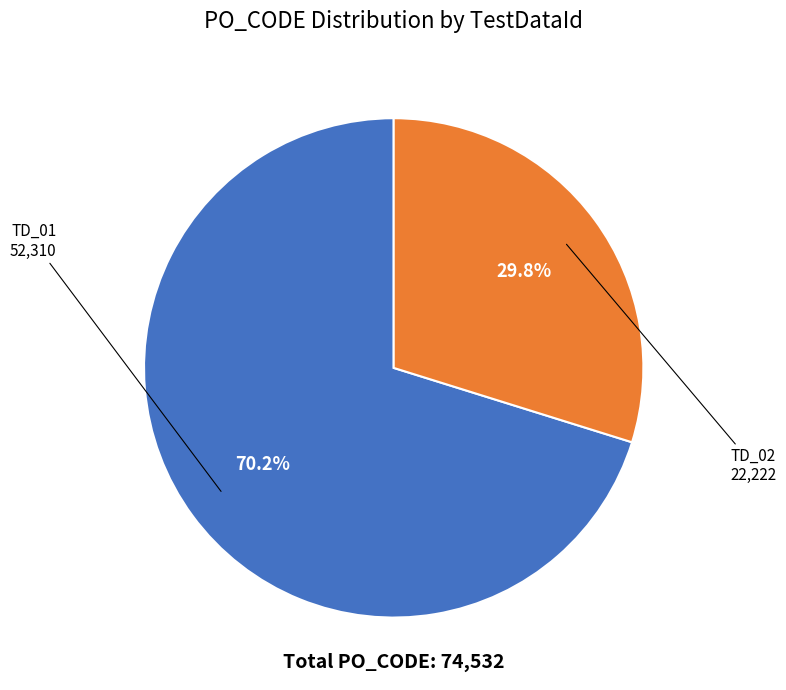

Which slice represents more than half of the pie?

TD_01